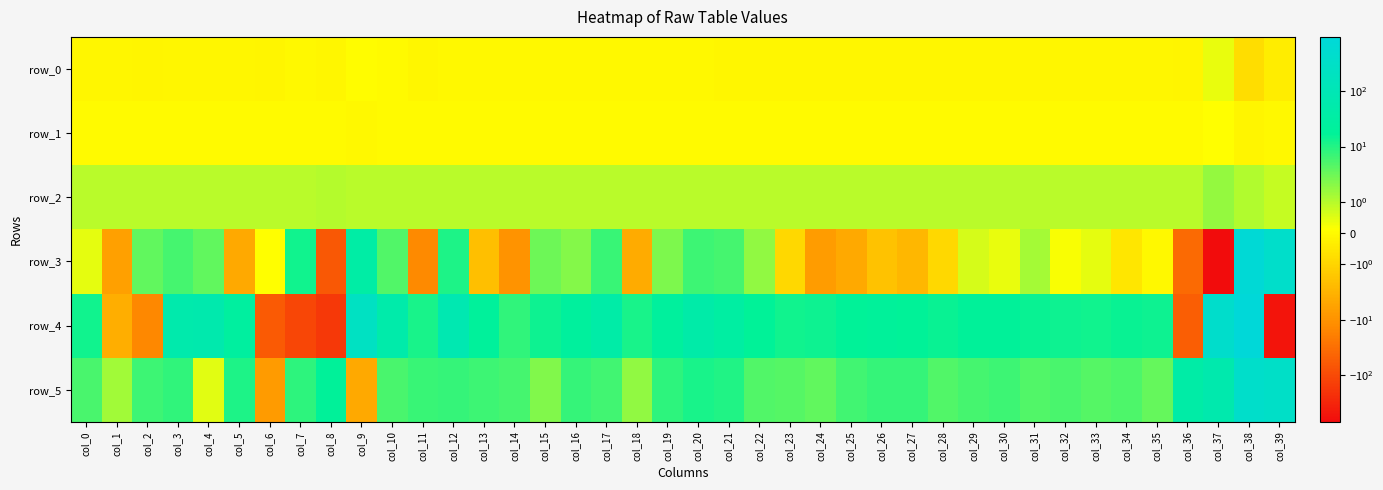

How many categories are shown in the chart?

40